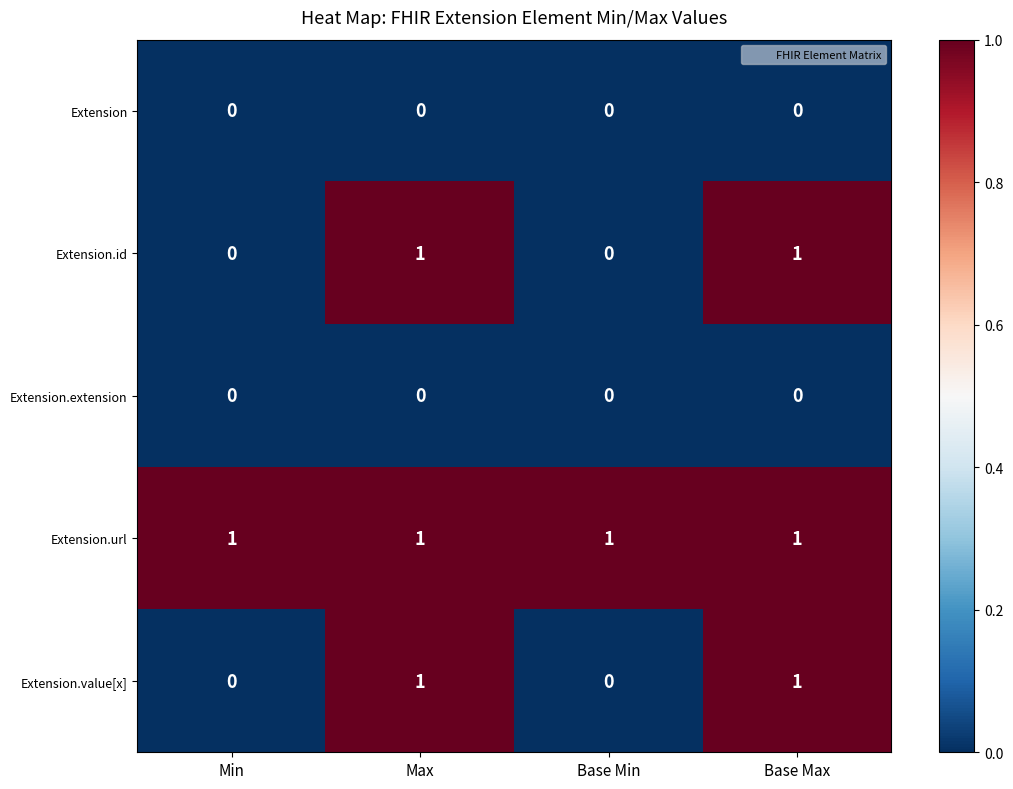

What is the total value across all series at Base Max?

3